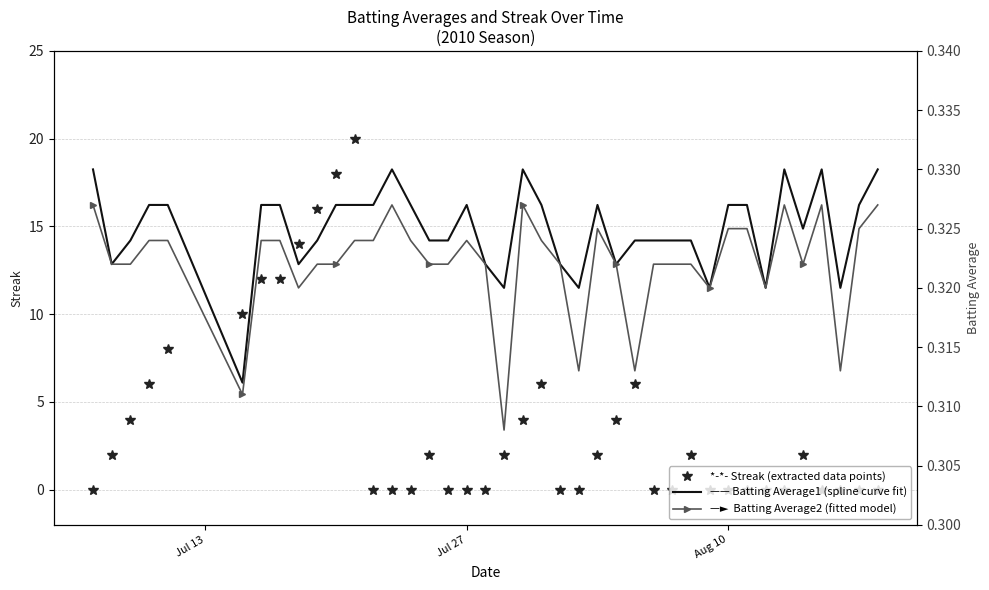

What is the minimum value for Batting Average1?

0.3